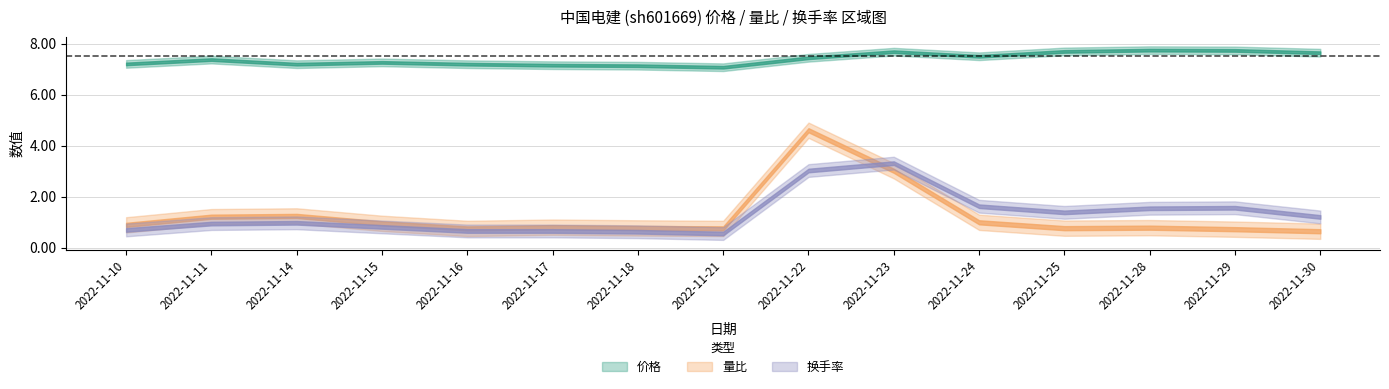

Between which two adjacent categories do 量比 and 换手率 first intersect?

2022-11-22 and 2022-11-23